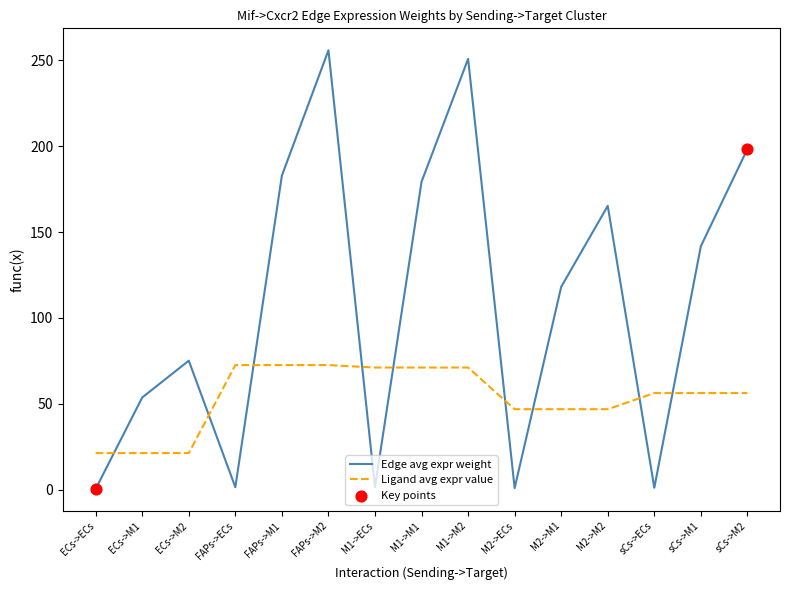

At which category is the sum across all series the highest?

FAPs->M2